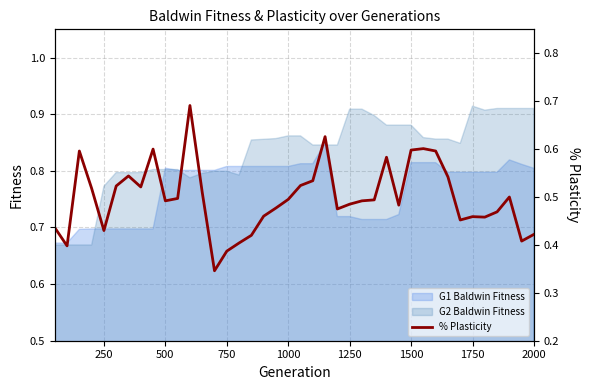

Is it true that G1 Baldwin Fitness equals 0.8 at 2000?

True